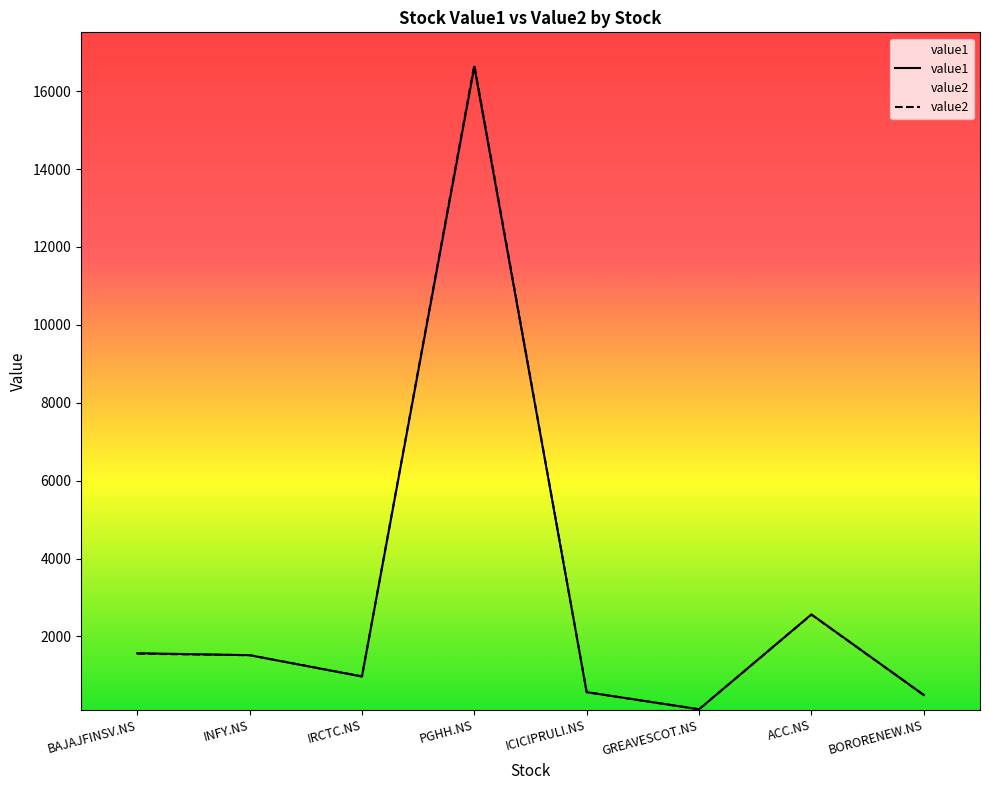

In value1, how many points are higher than both neighbors (excluding endpoints)?

2